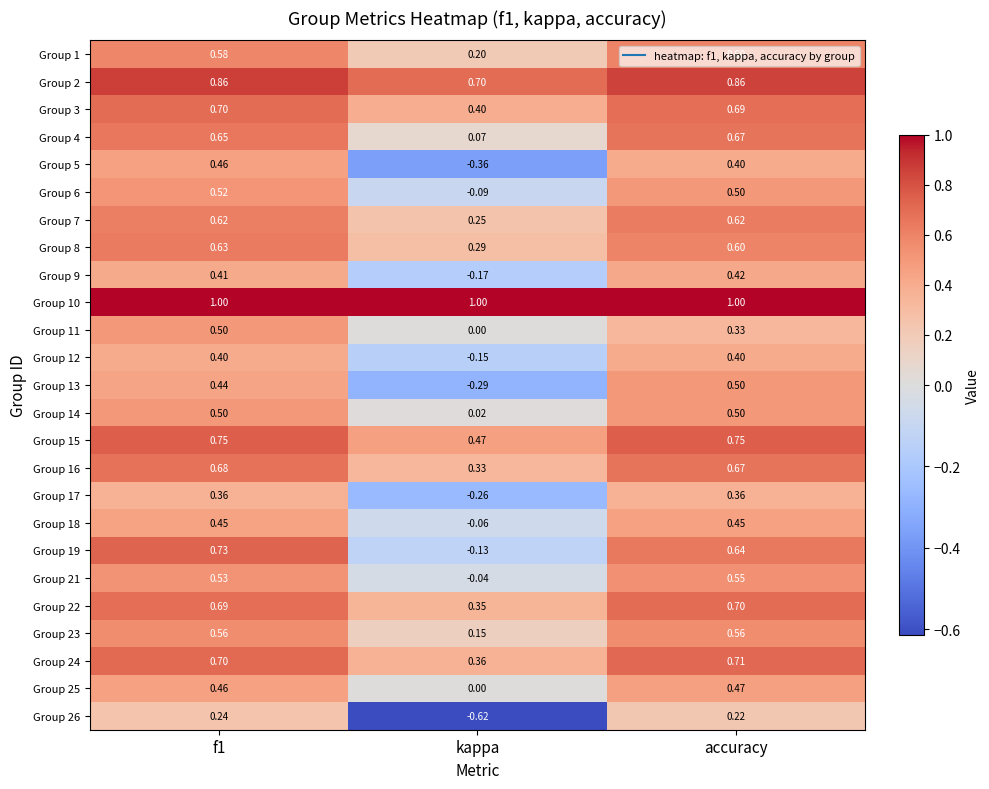

At which category is the sum across all series the highest?

f1